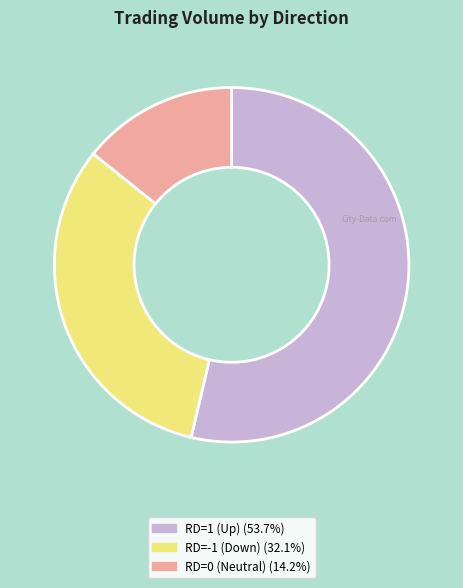

Is there any slice that represents more than half of the pie?

Yes